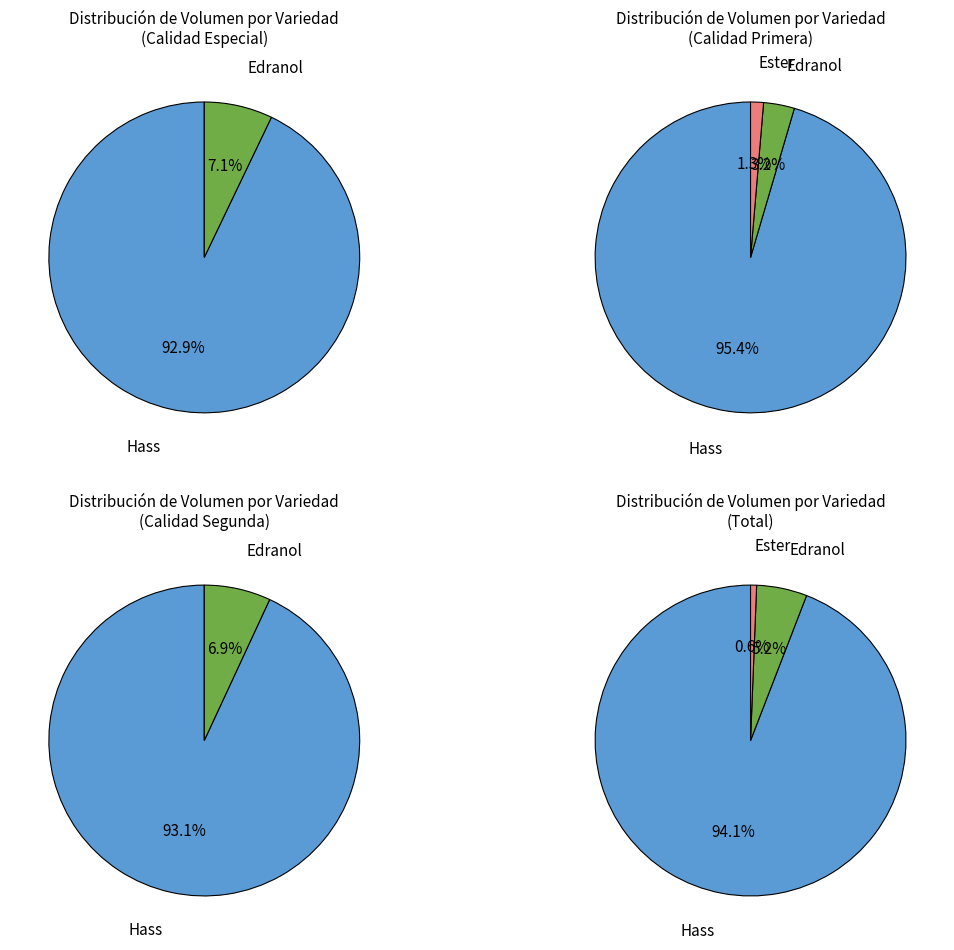

Which slice is the largest?

Hass